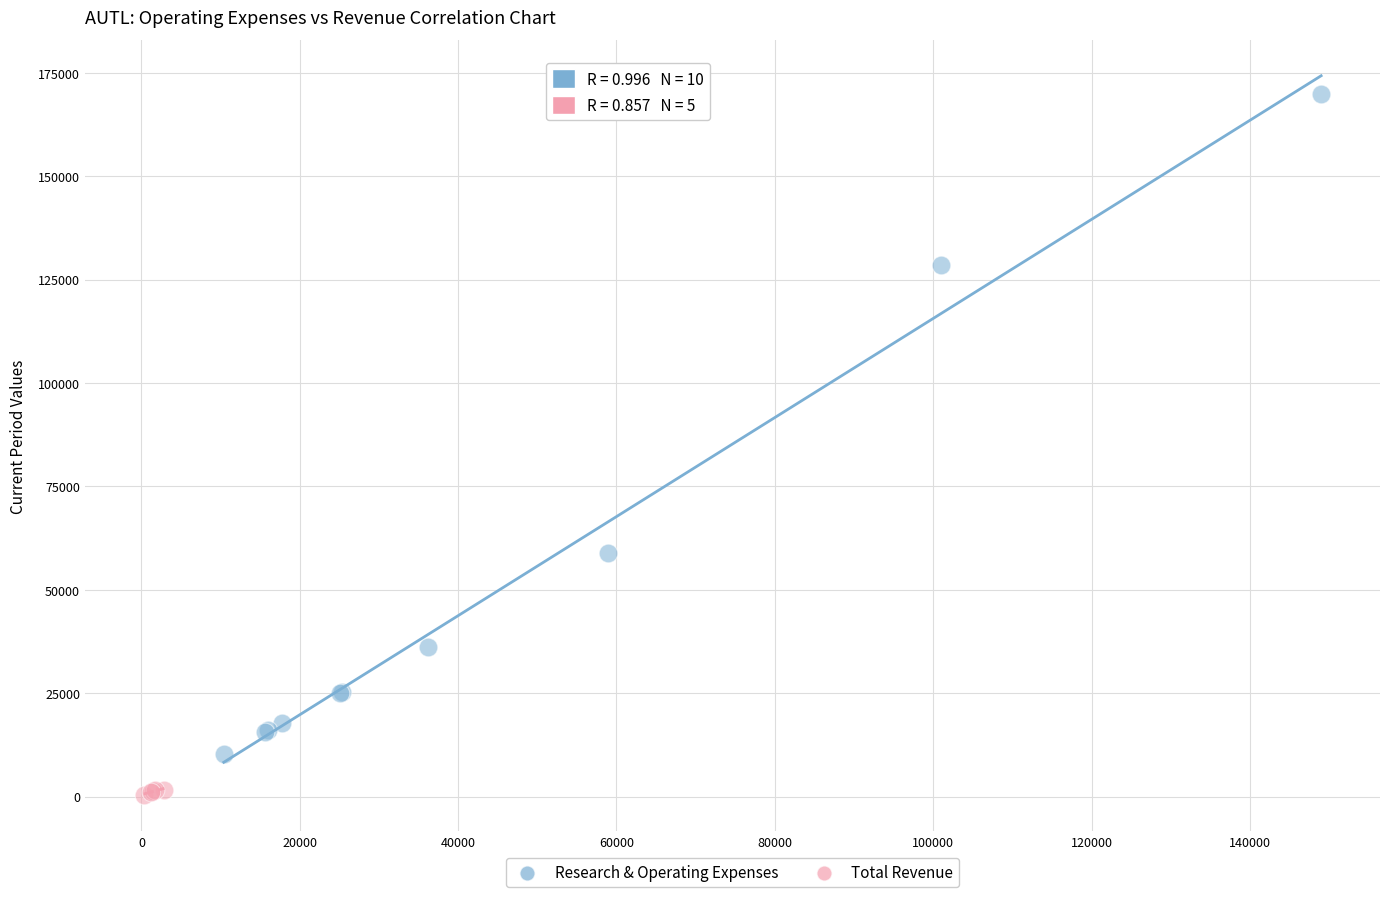

Which series has the widest spread of Y values?

Research & Operating Expenses